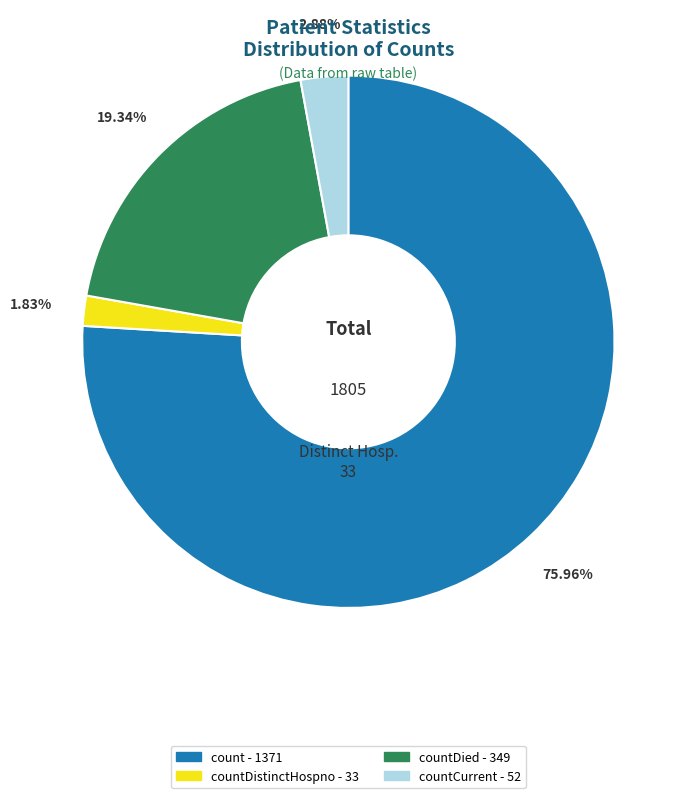

Is there a majority slice in this chart?

Yes